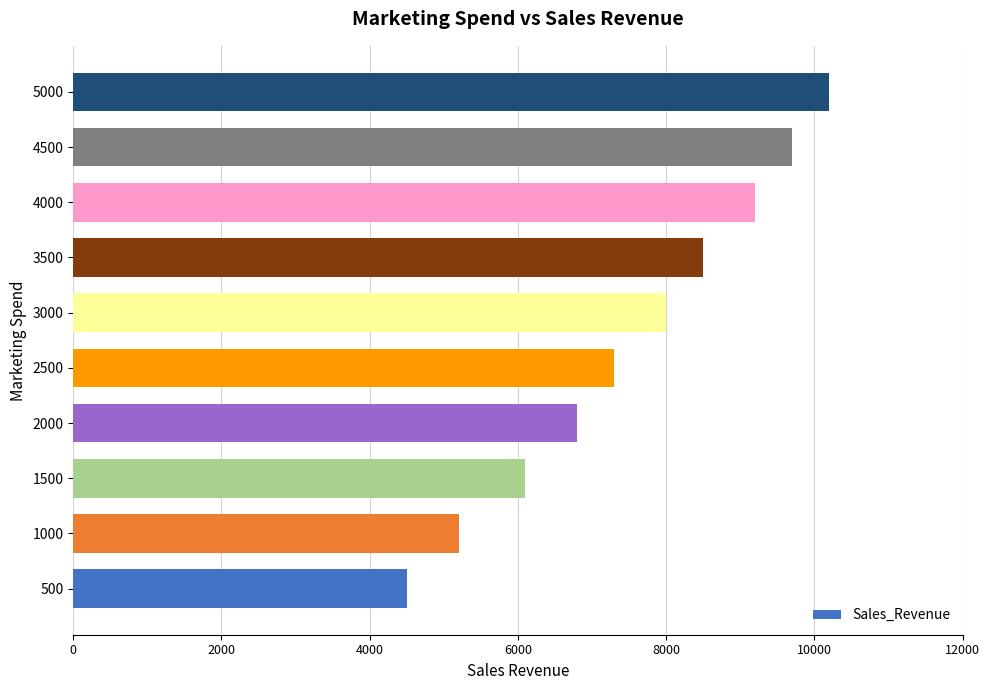

How many distinct data groups are displayed?

1